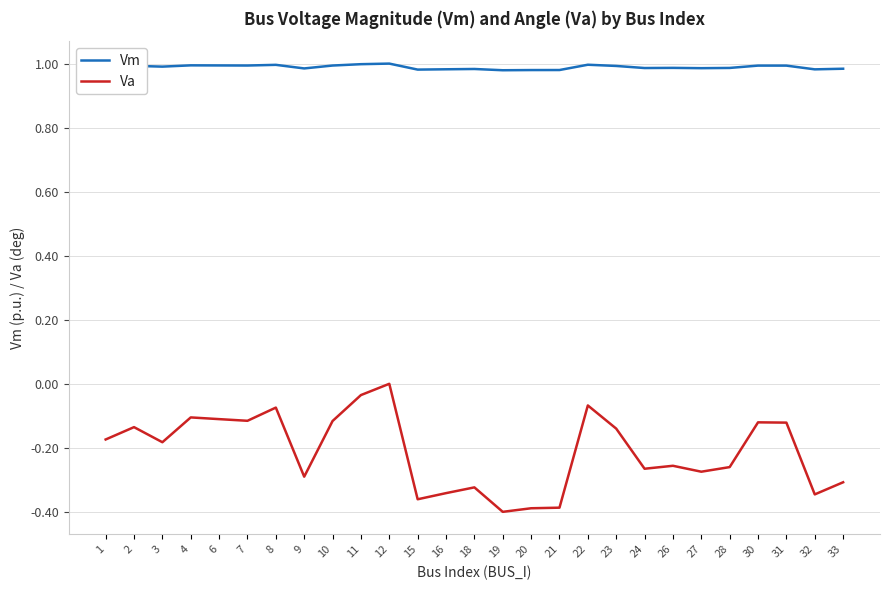

What is the difference between the maximum and minimum values in the Va series?

0.4